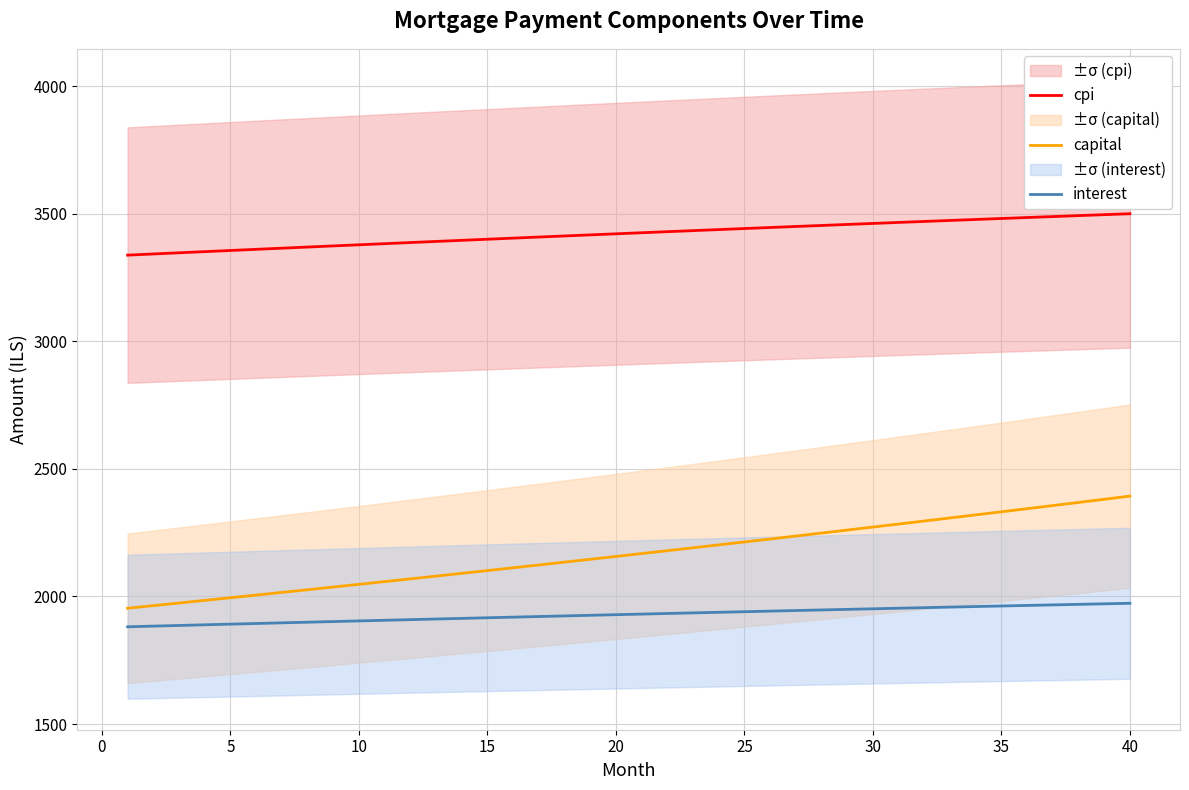

True or false: cpi and capital cross at least once.

False